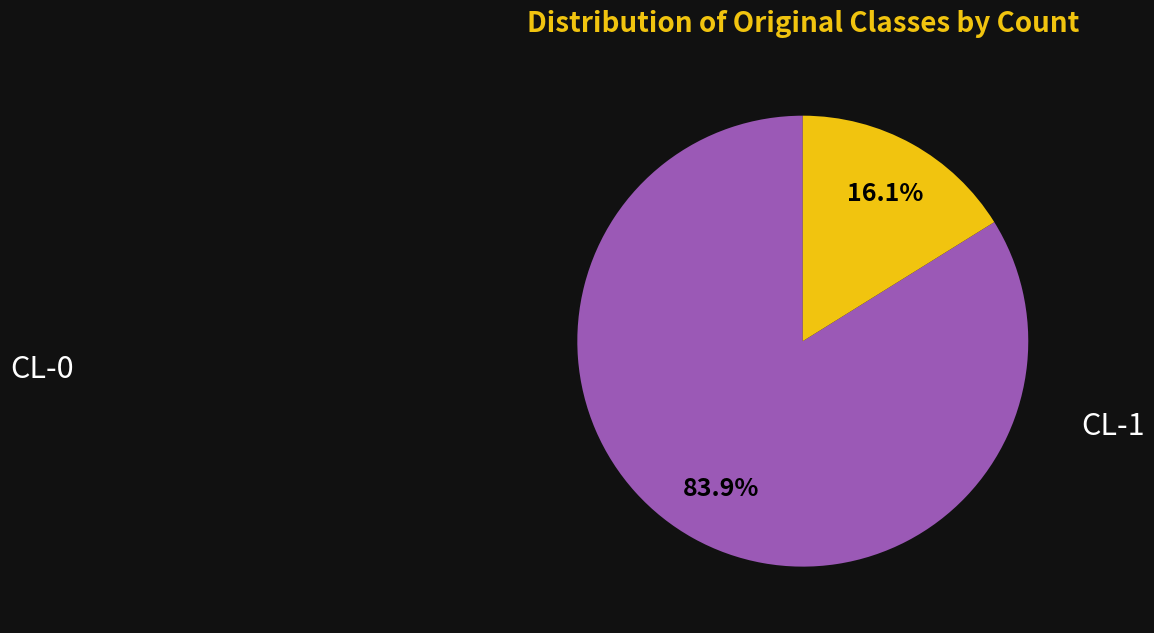

To the nearest percent, what is the difference between the largest and smallest slice percentages?

68%